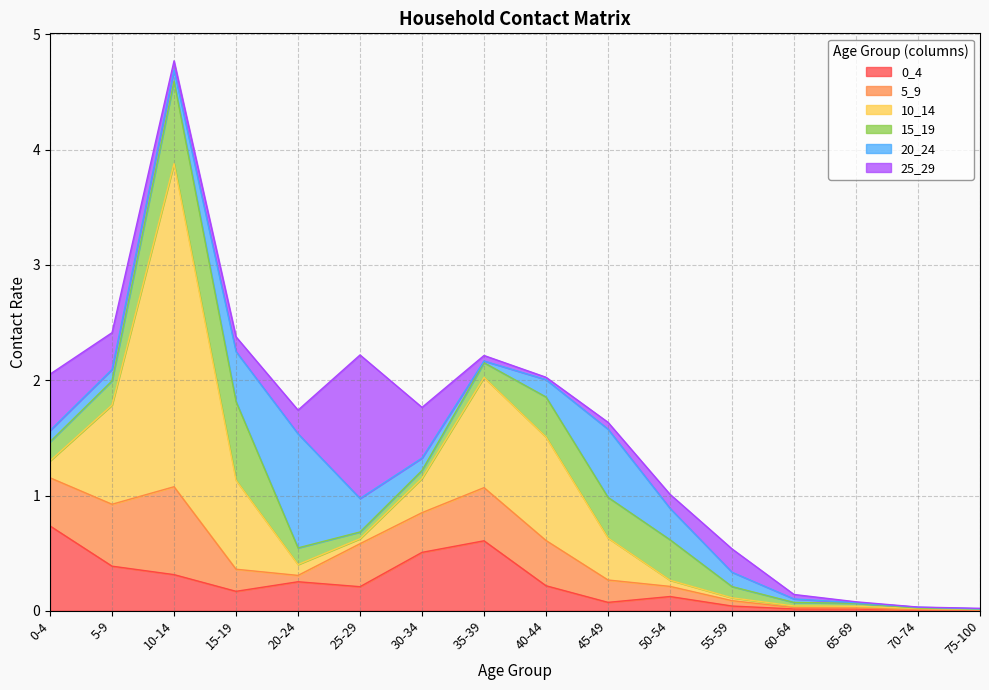

True or false: 0_4 has more than 2 points higher than both neighbors.

True